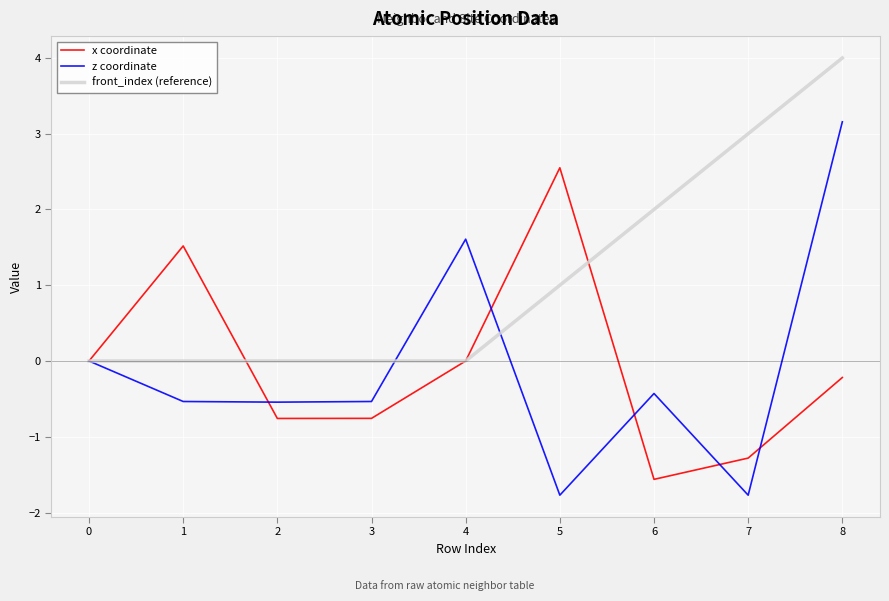

What is the difference between the x coordinate values at 1 and 5?

1.0